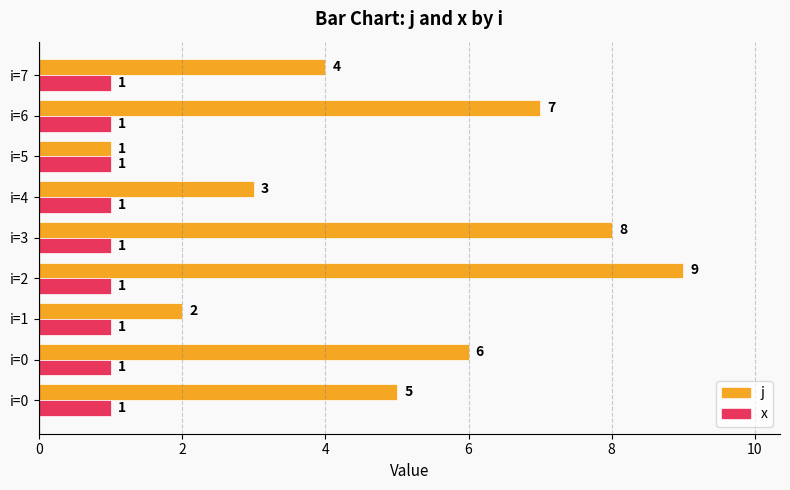

How many data points does each series have?

9